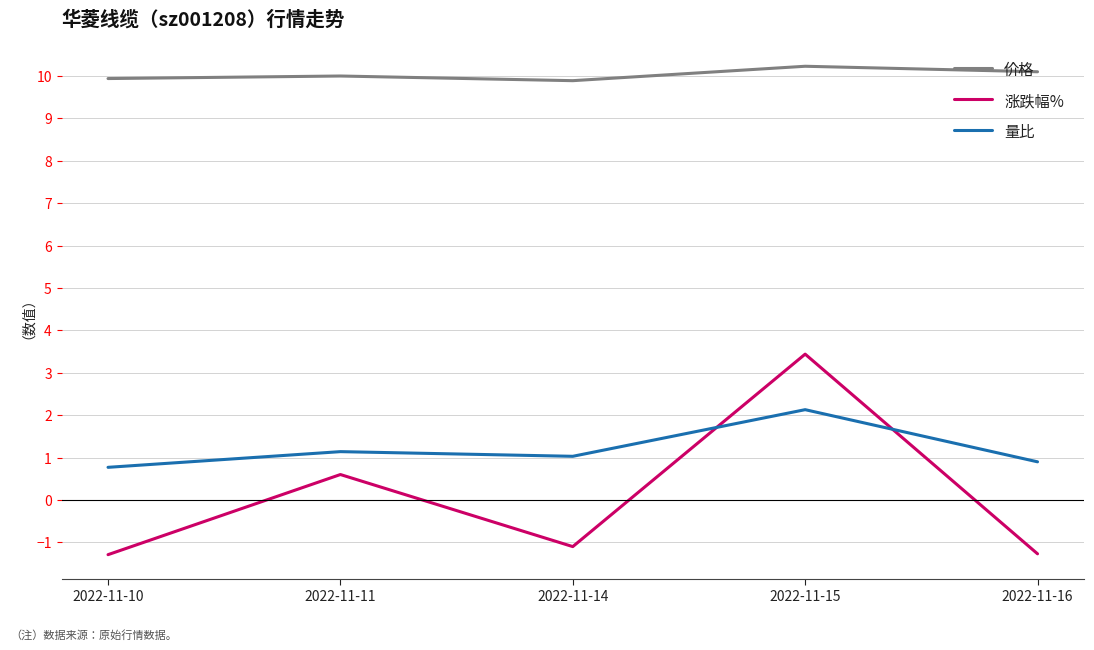

True or false: 涨跌幅% and 价格 cross at least once.

False